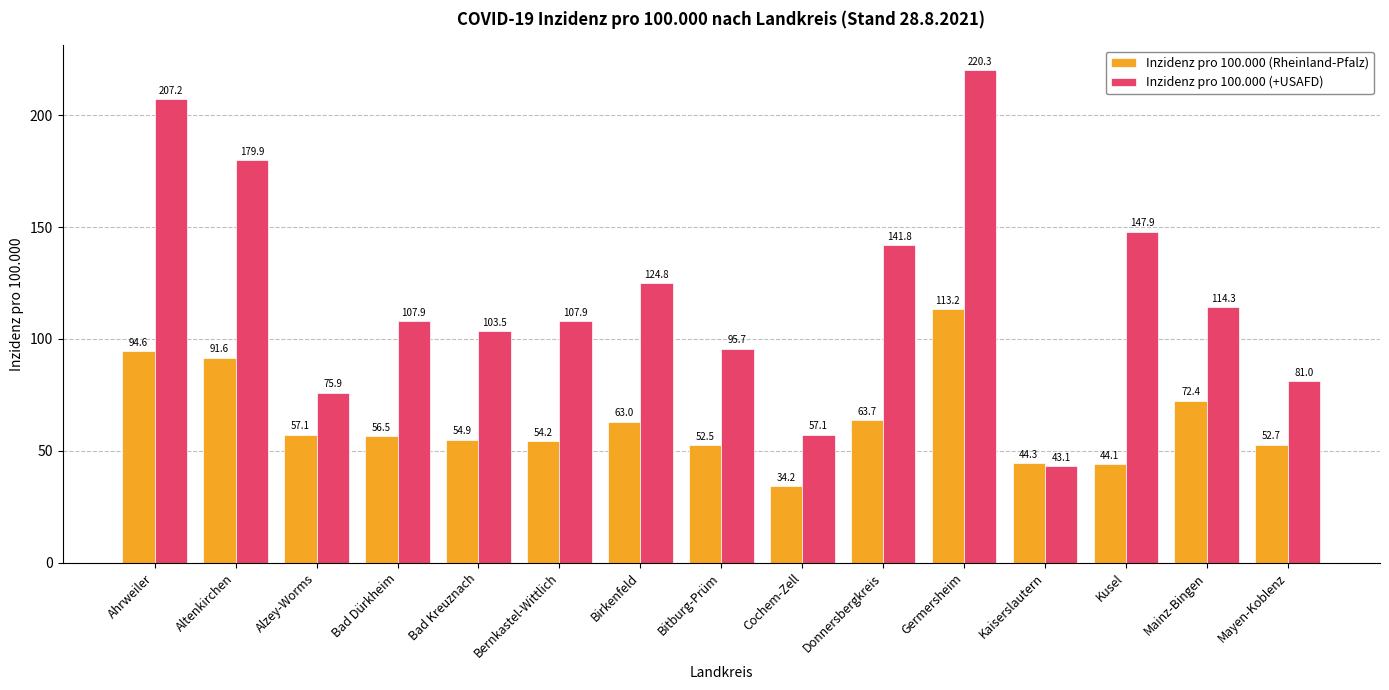

At which category is the sum across all series the highest?

Germersheim